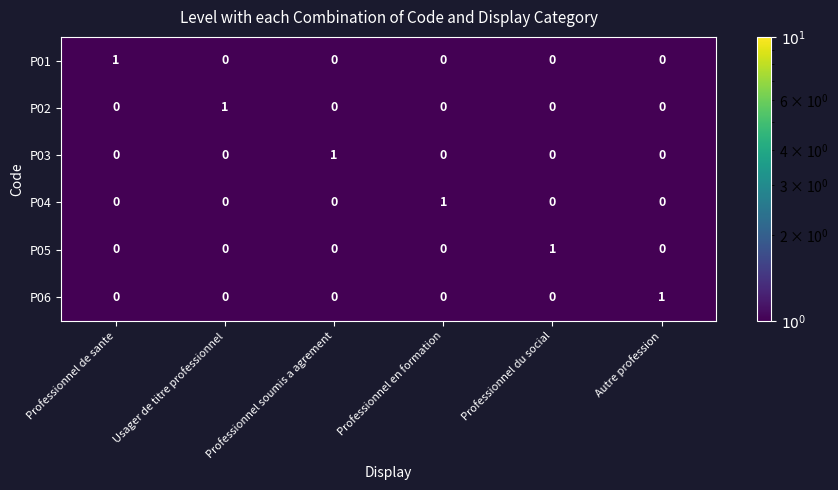

The P01 series shows 1 at Professionnel de sante. True or false?

True